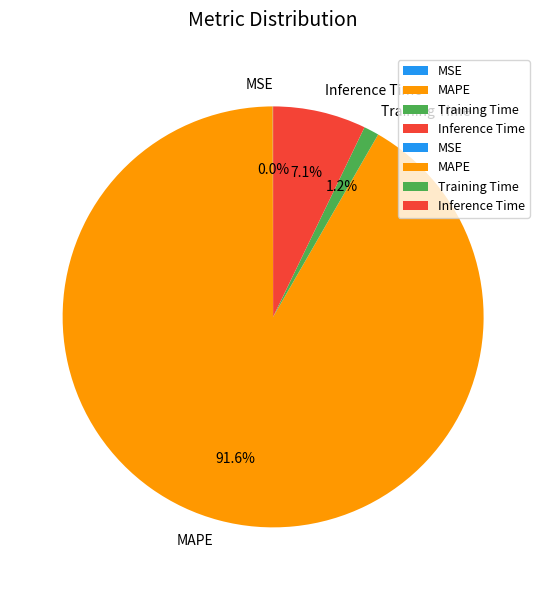

What percentage is the MAPE slice, to the nearest percent?

92%